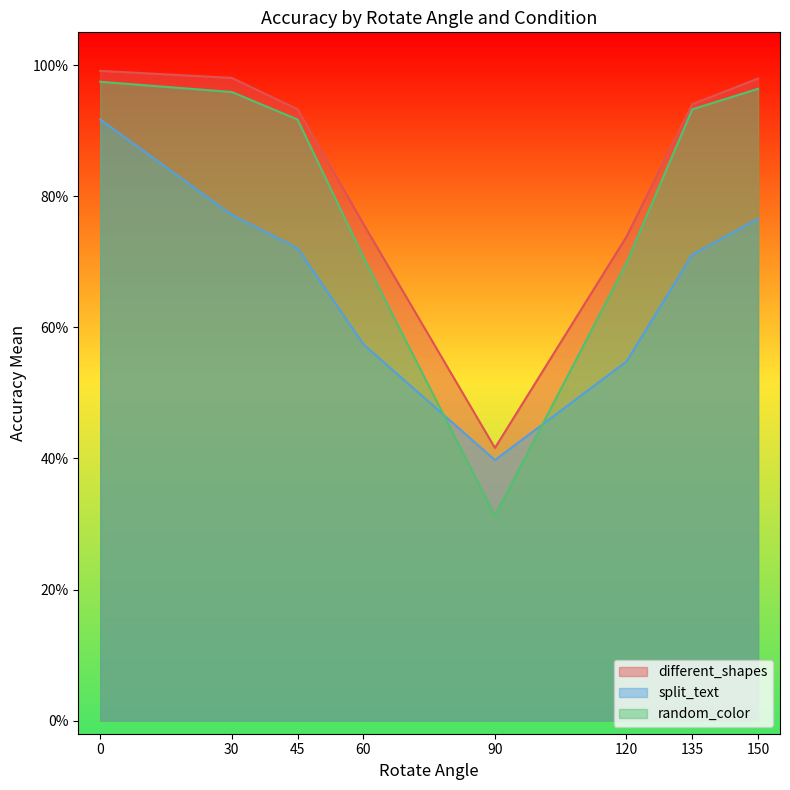

True or false: split_text and random_color cross at least once.

True